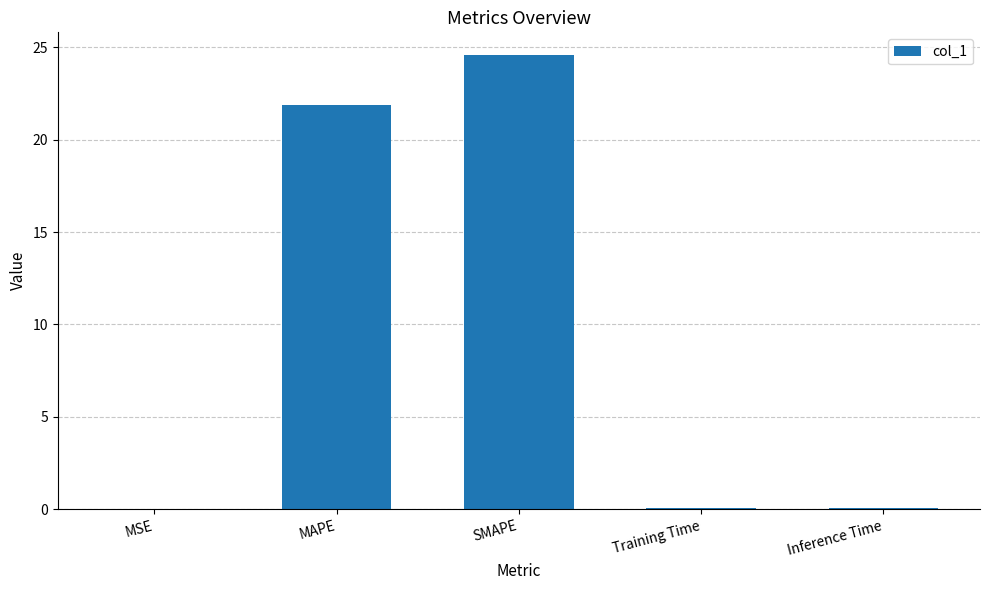

Where is the data nearest to the value 12?

MAPE